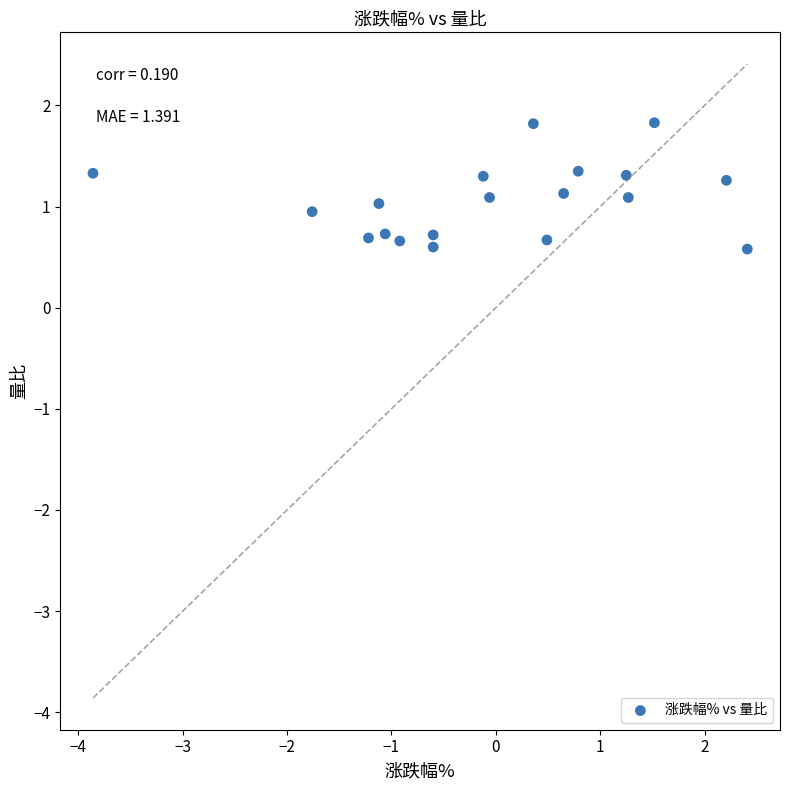

What is the range of X values (max minus min)?

6.3